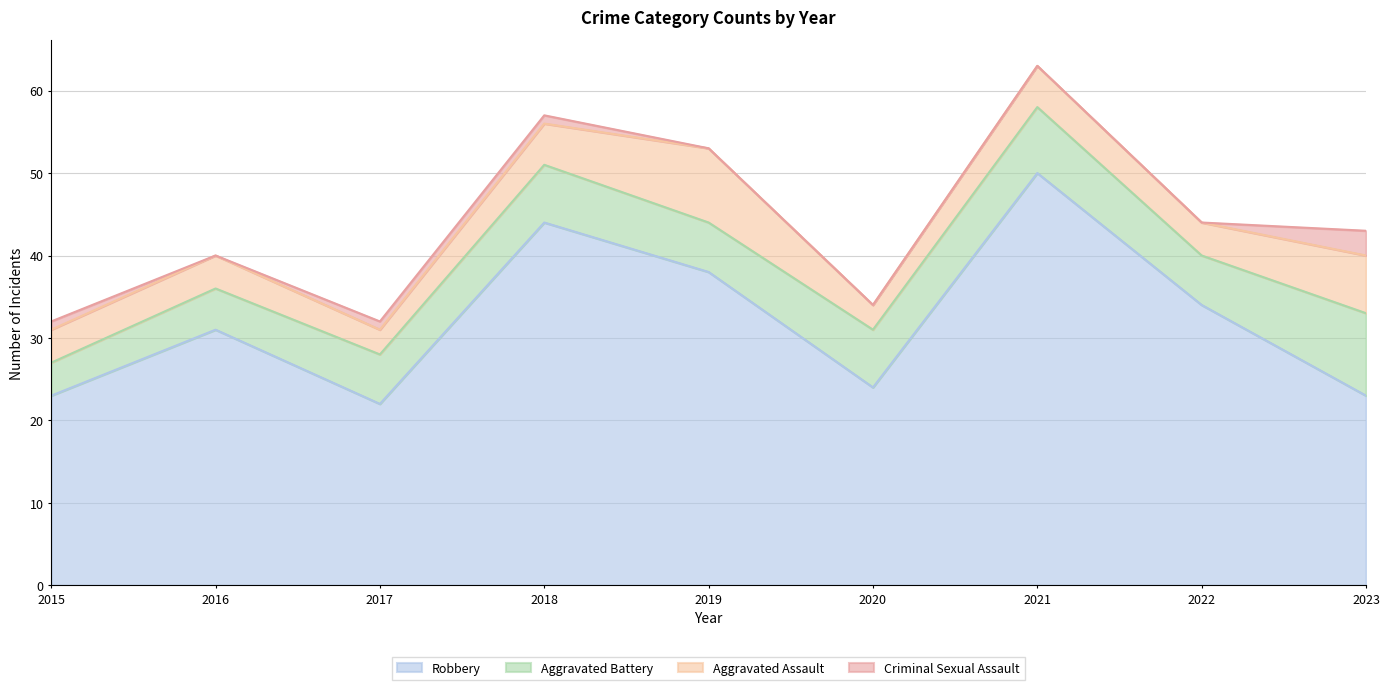

How many interior local valleys does the Aggravated Assault series have?

3